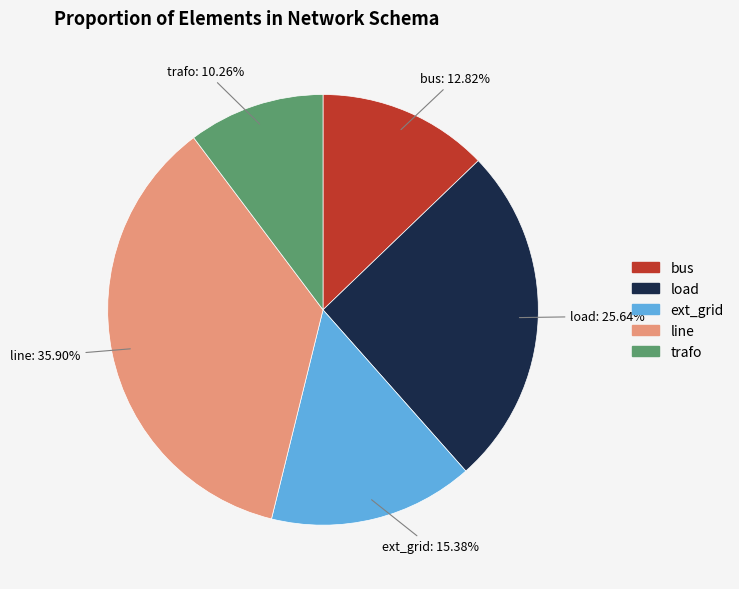

How many slices are in this pie chart?

5